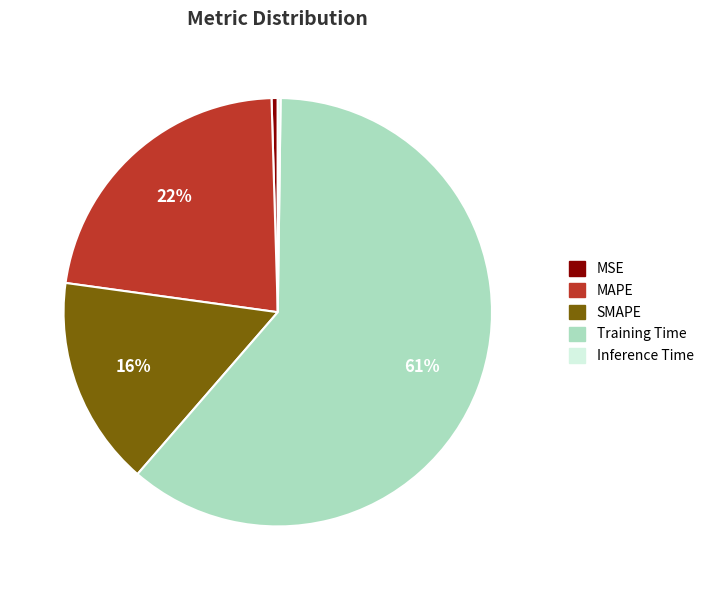

What is the largest slice in the pie chart?

Training Time